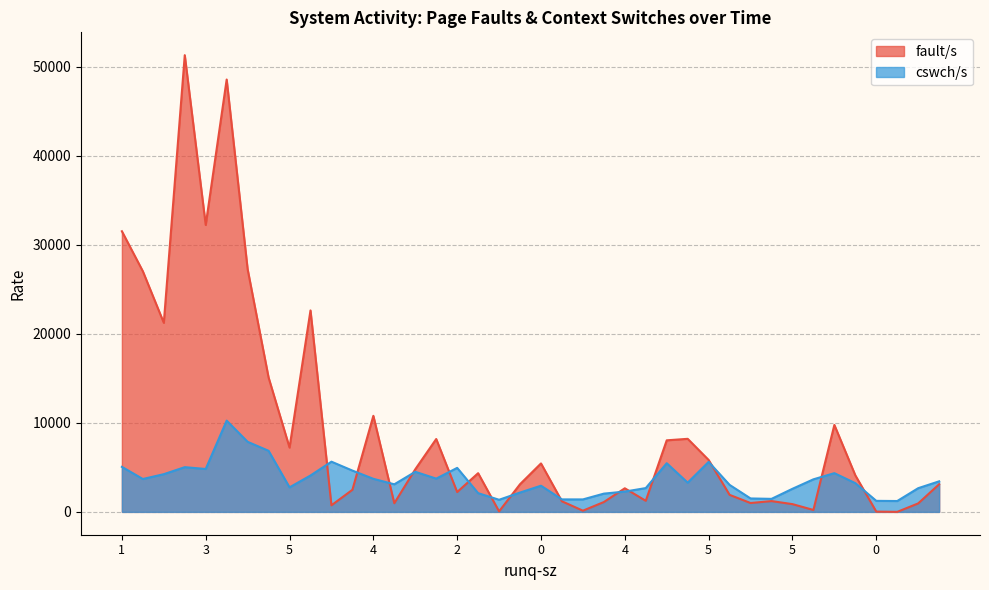

What are all the series names shown in the legend?

fault/s, cswch/s